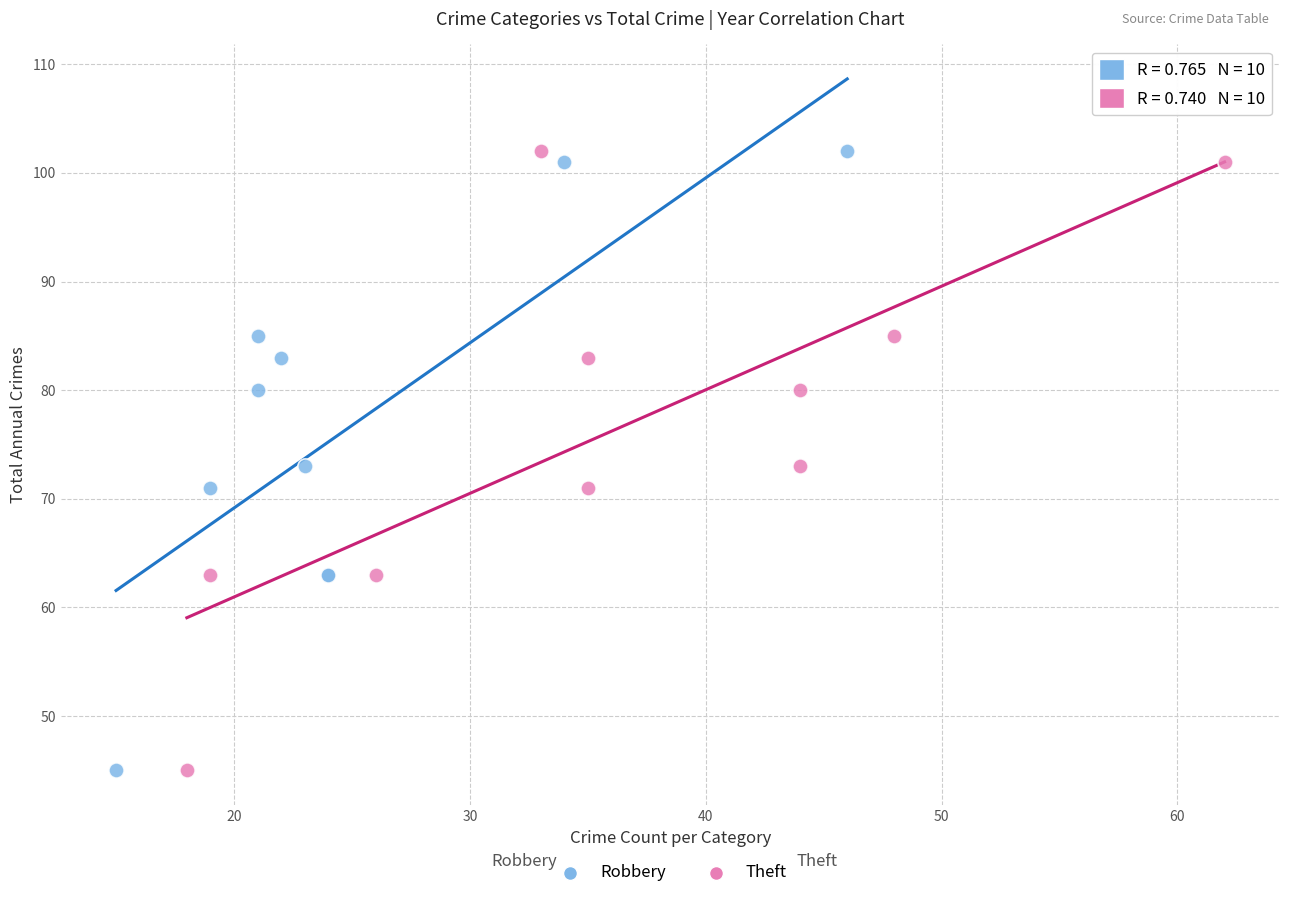

What are all the series names shown in the legend?

Robbery, Theft